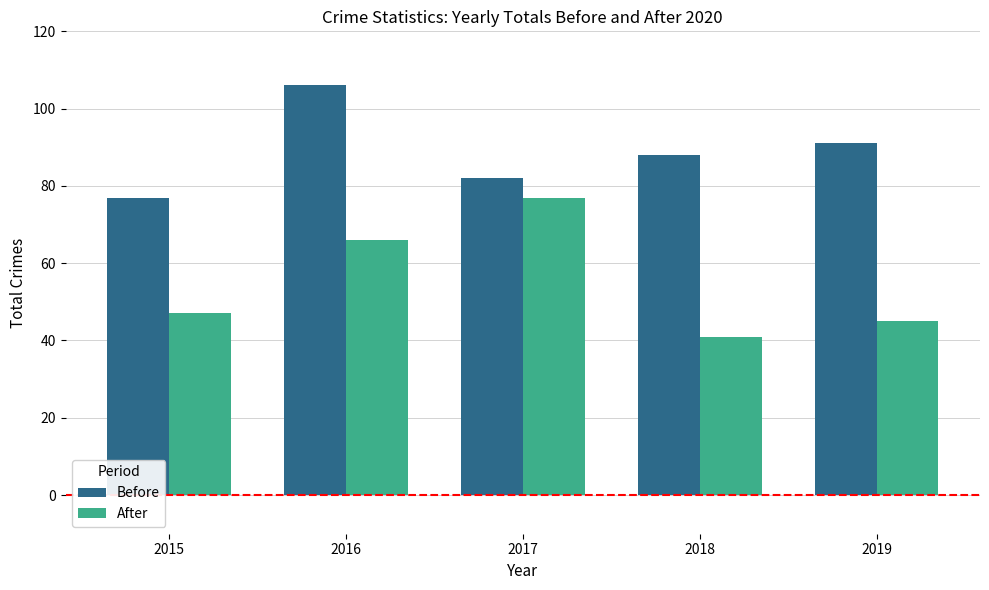

How many bars are there in each group?

2